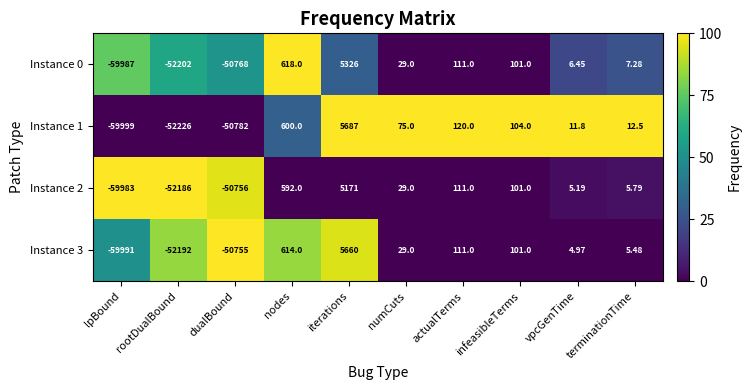

At which label is Instance 1 closest to -27156?

dualBound